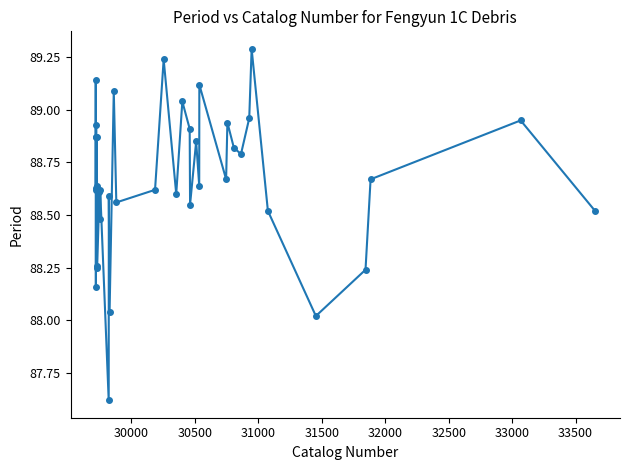

What is the difference between the second highest and minimum values?

1.6